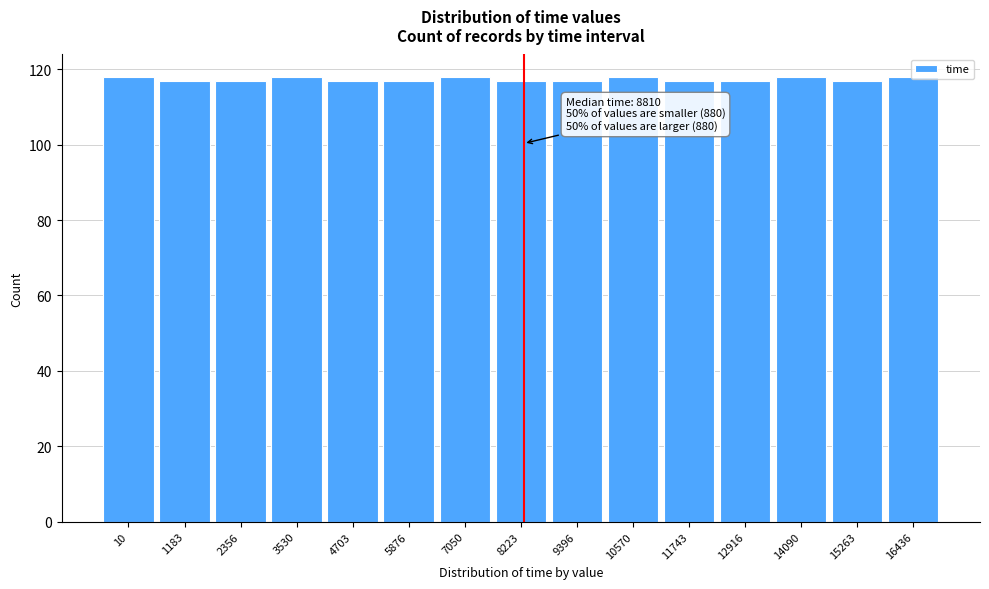

What is the average value?

117